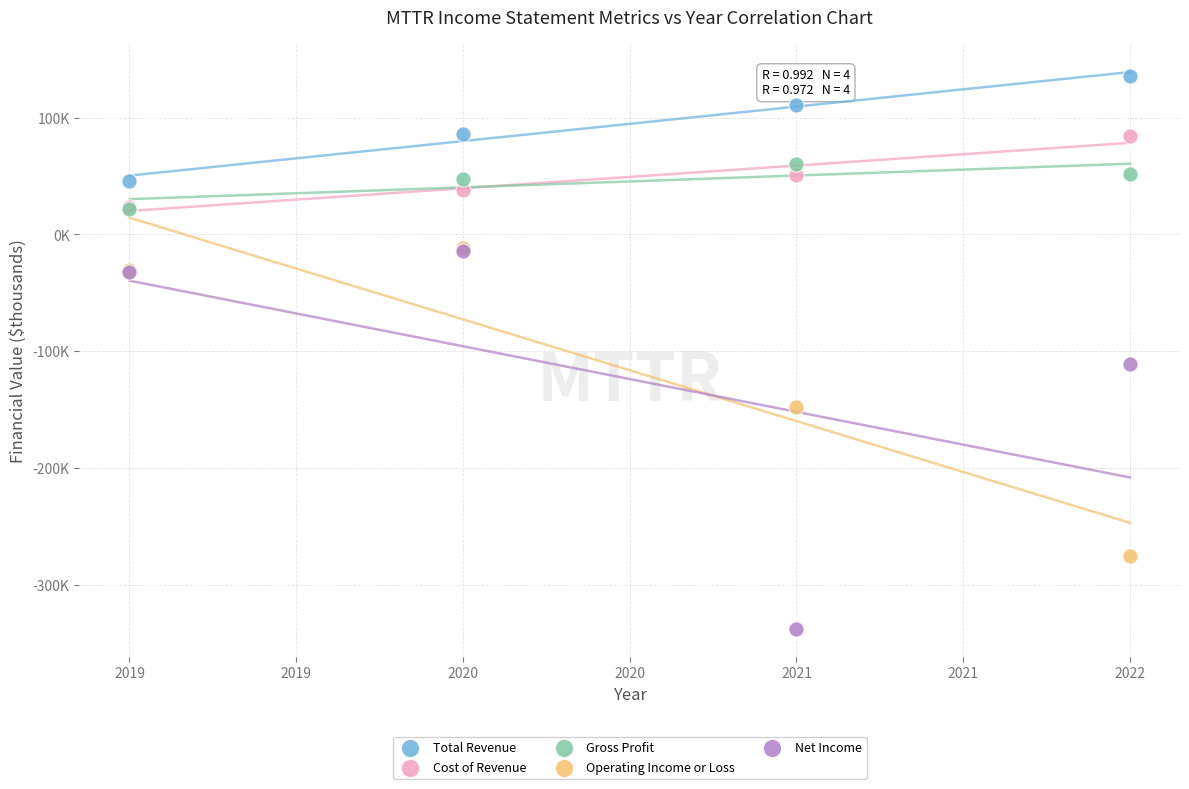

What are all the series names shown in the legend?

Total Revenue, Cost of Revenue, Gross Profit, Operating Income or Loss, Net Income